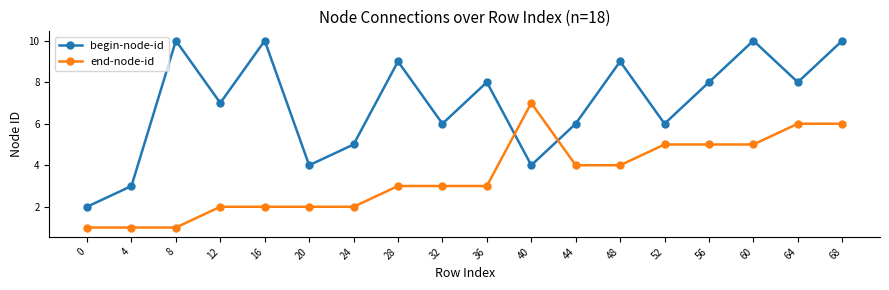

The begin-node-id series shows 10 at 16. True or false?

True